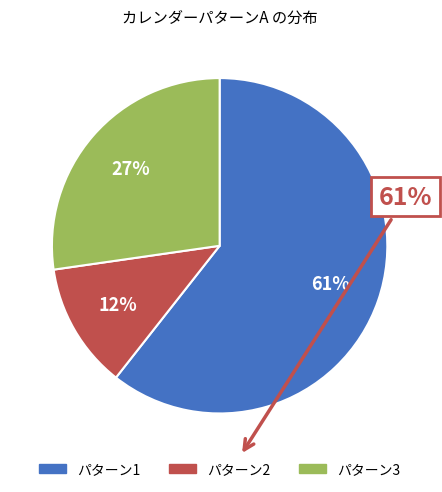

To the nearest percent, what is the average slice percentage?

33%